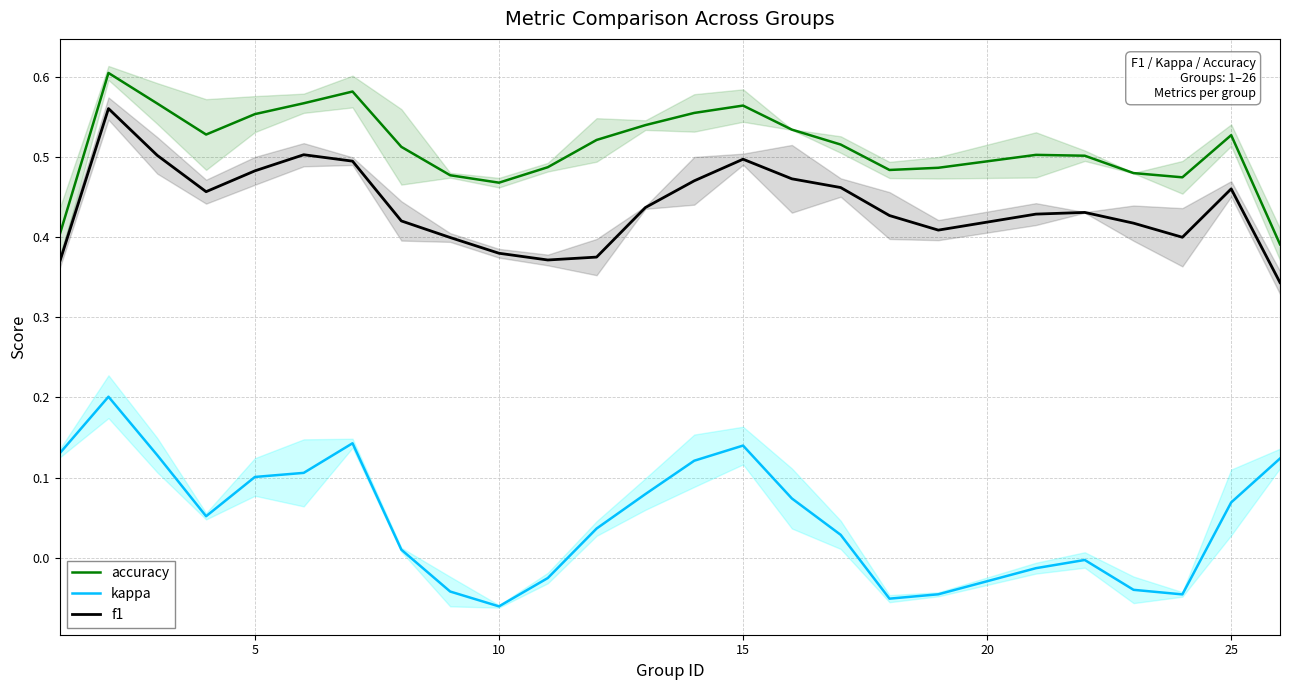

What is the value of the accuracy point at the 18th from the left?

0.5